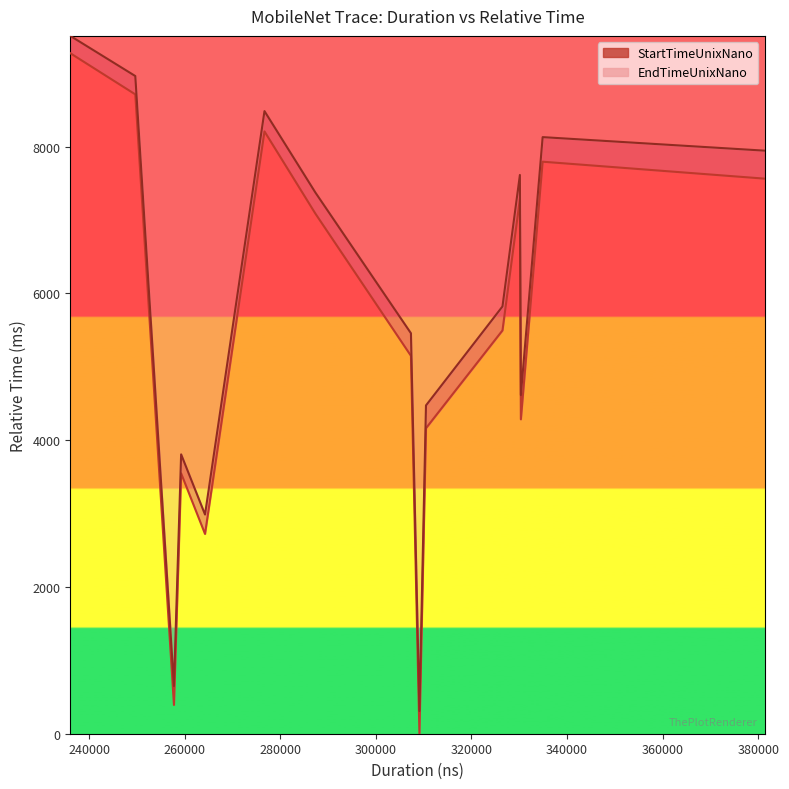

How many data points does each series have?

15